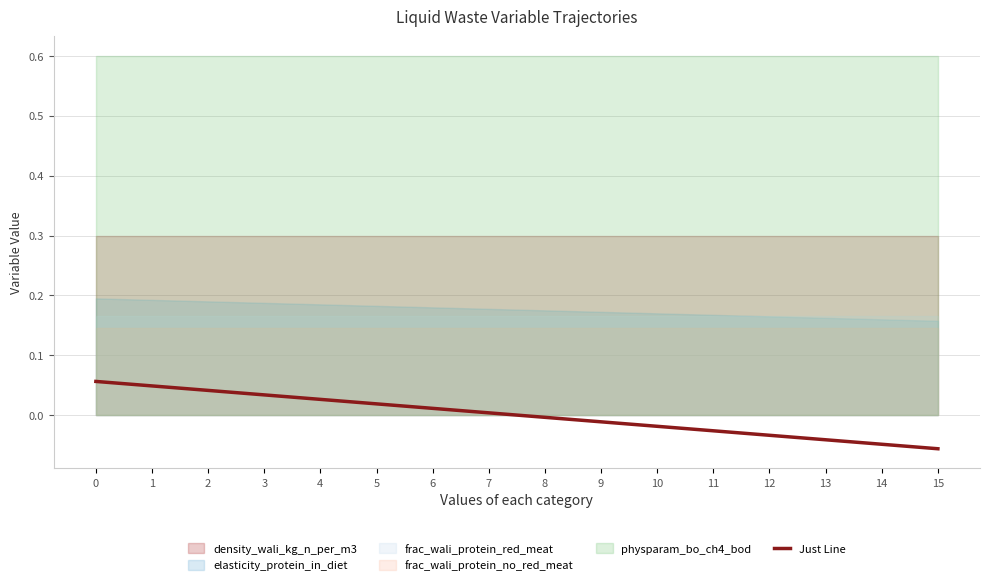

How many lines are shown in the chart?

1